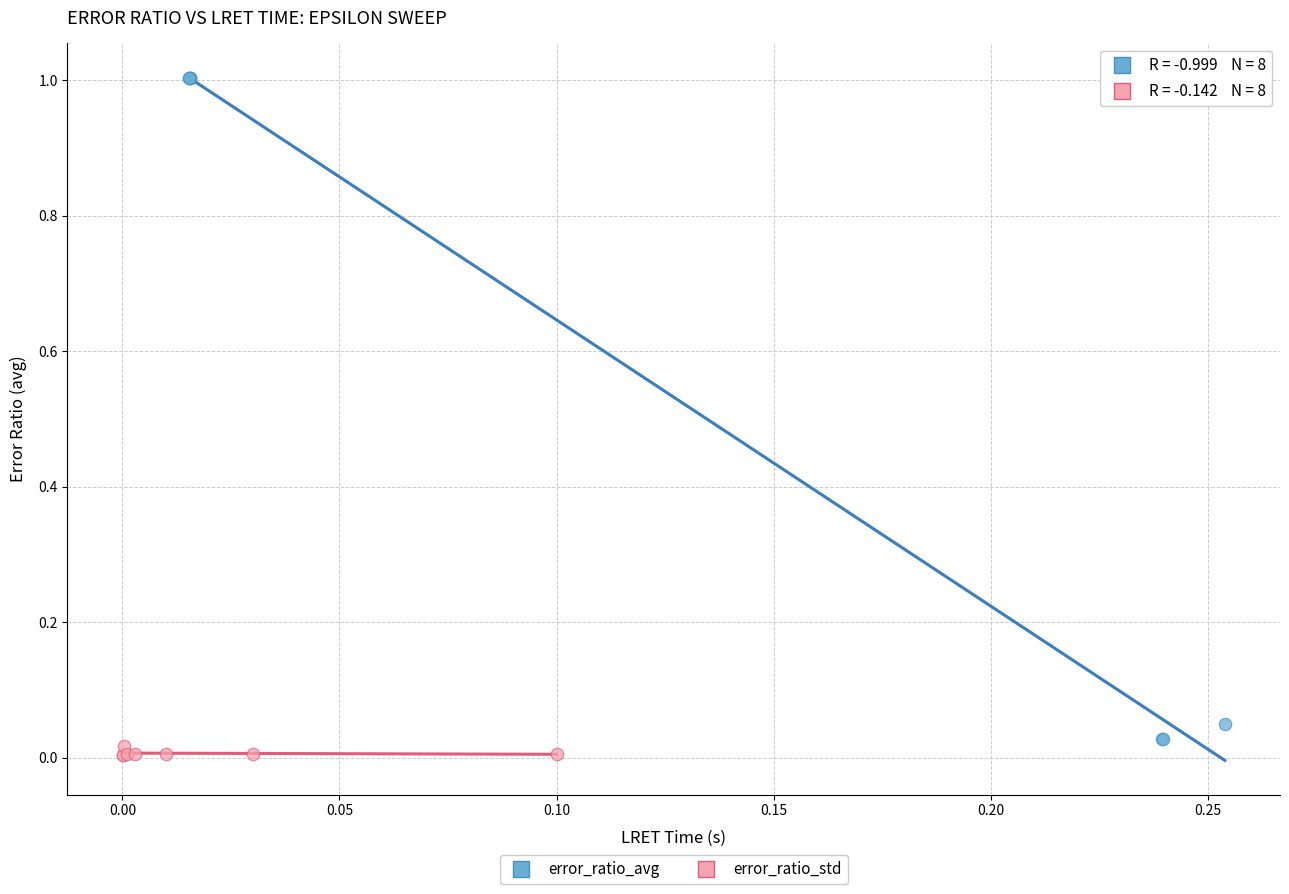

Which series has the largest Y range (max minus min)?

error_ratio_avg